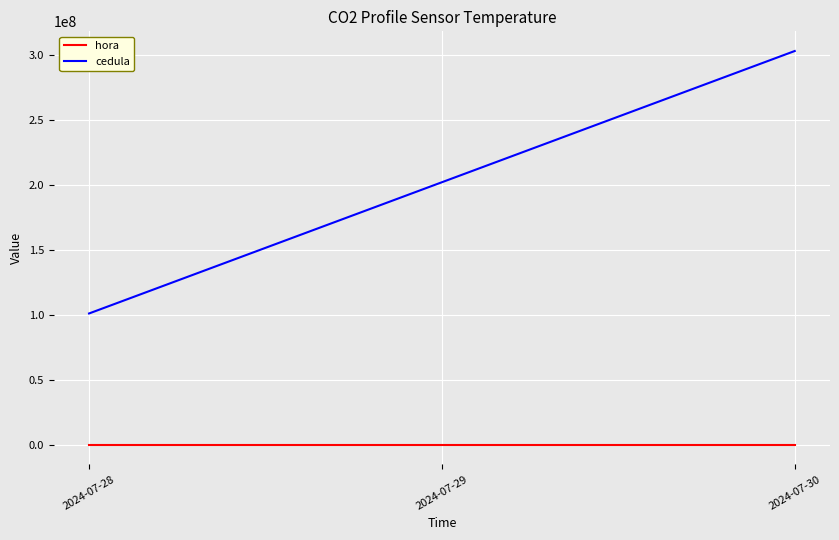

True or false: cedula has a value of 202020202 at 2024-07-29.

True